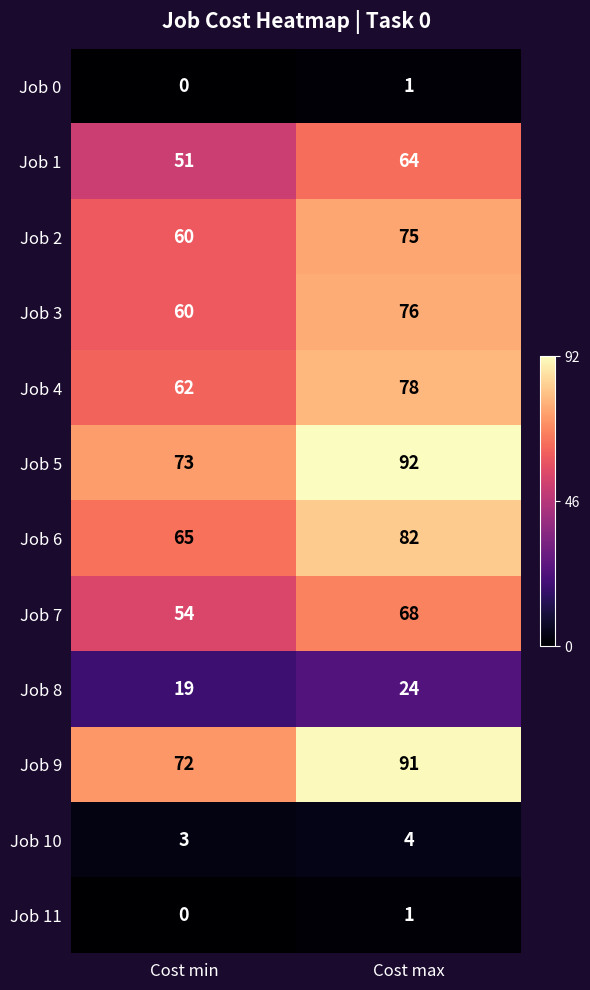

At which category does the chart reach its peak across all series?

Cost max